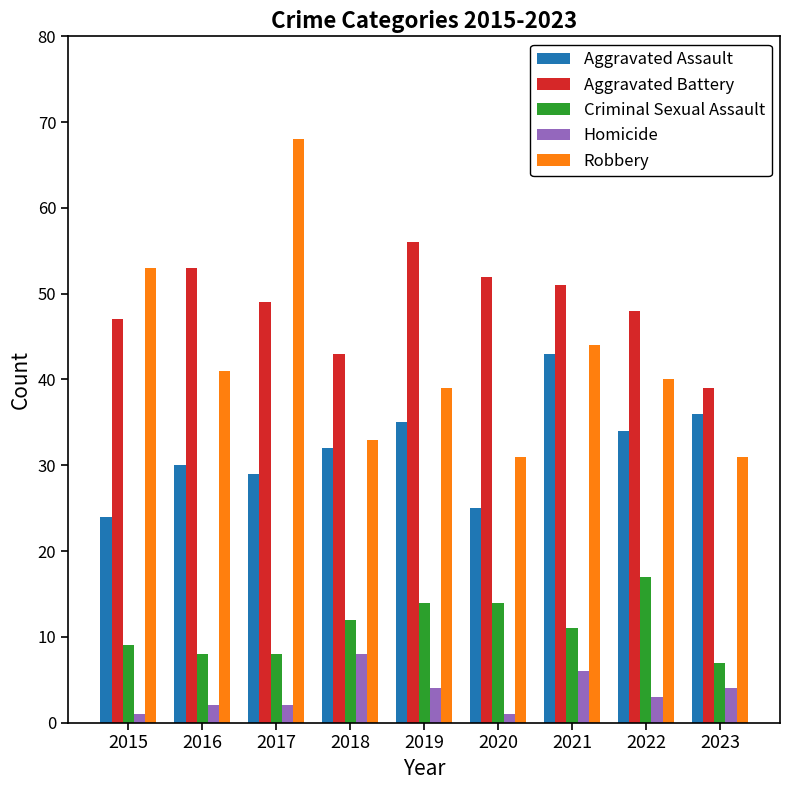

The value of Homicide at 2018 is 4. True or false?

False